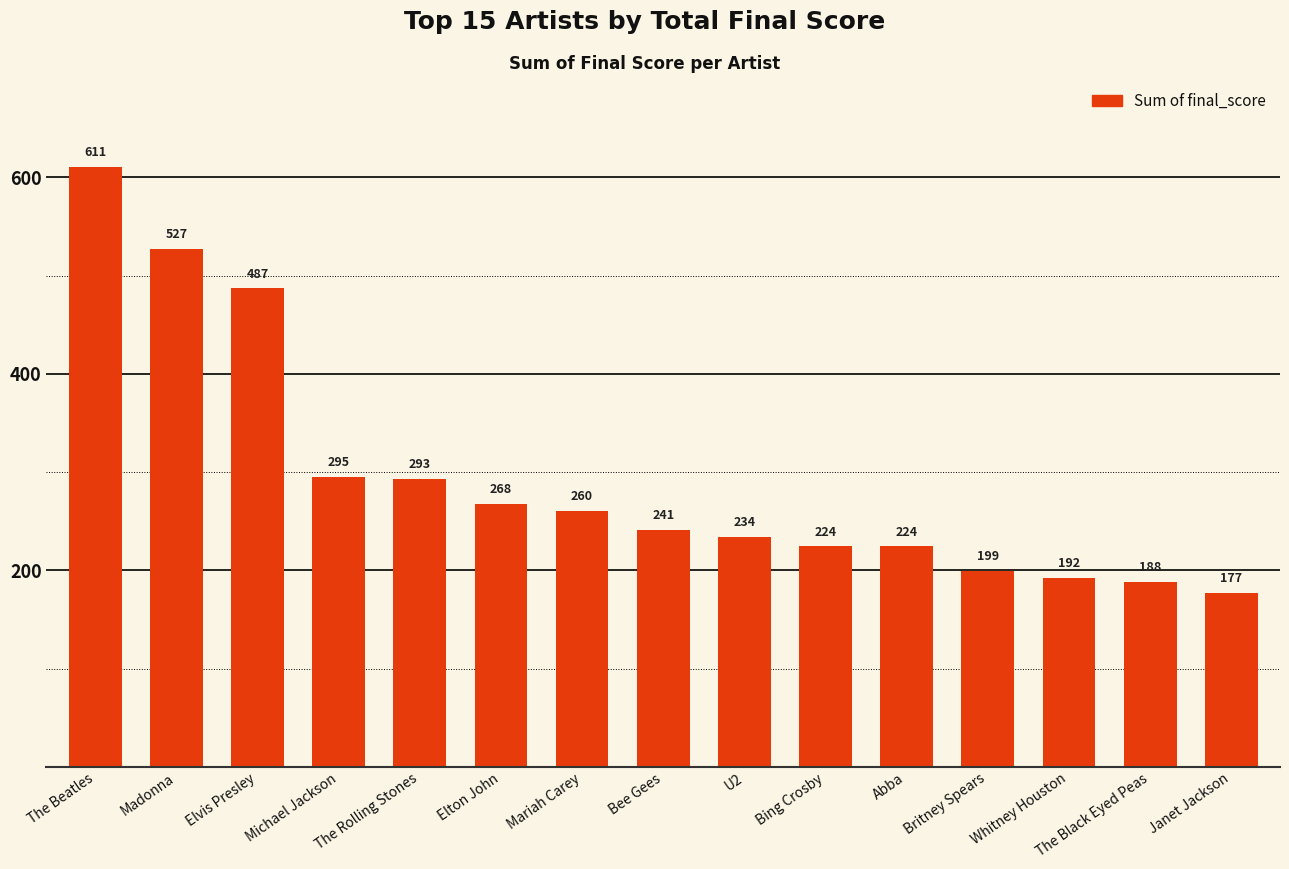

Which has a higher value, Michael Jackson or Mariah Carey?

Michael Jackson